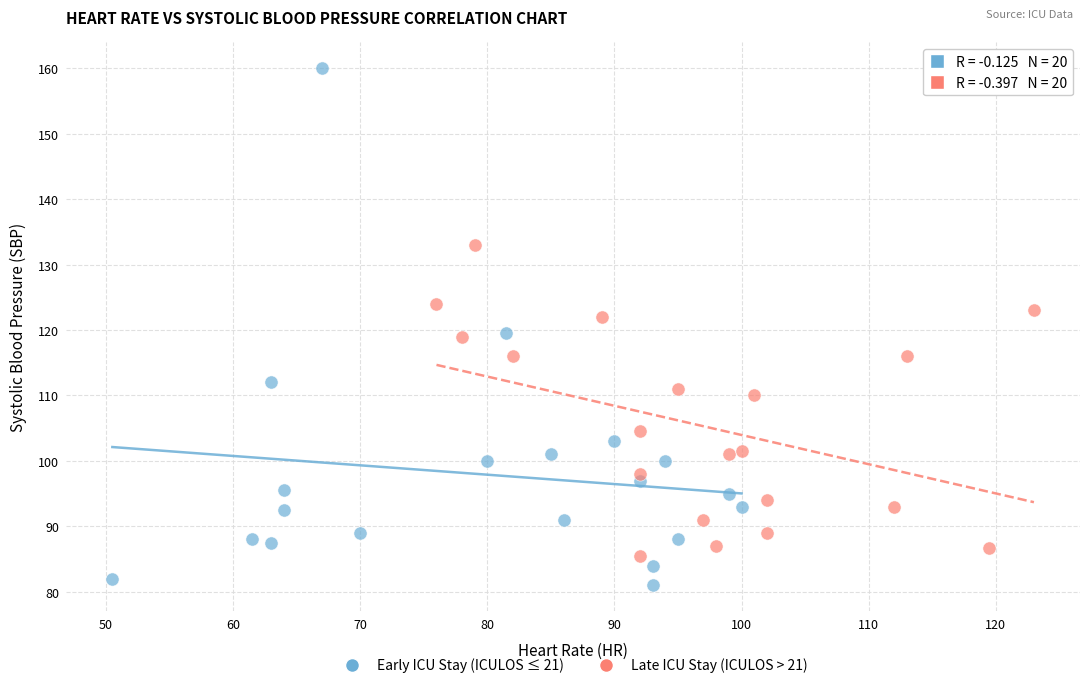

Which series contains the lowest Y value?

Early ICU Stay (ICULOS ≤ 21)